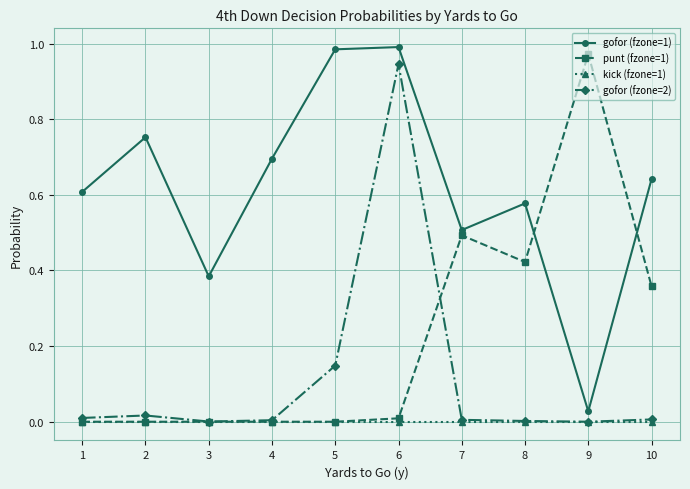

The punt (fzone=1) series shows 0.0 at 3. True or false?

True